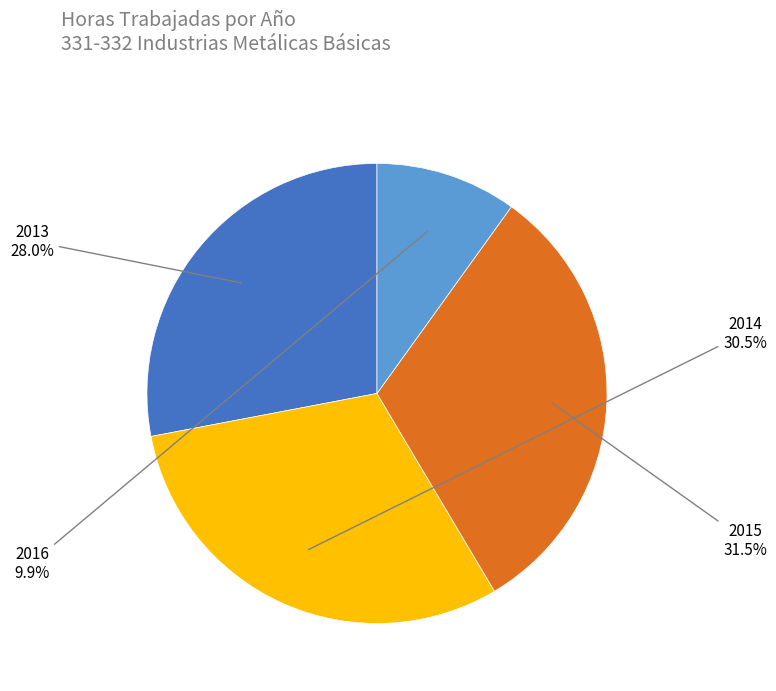

Count the number of slices in the pie.

4